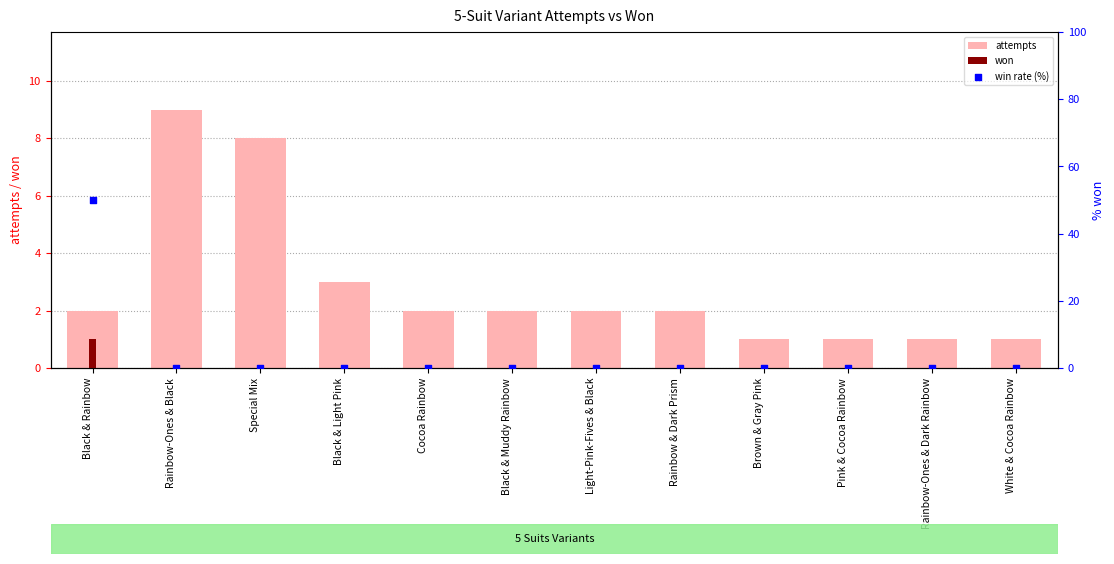

Which series reaches the maximum Y coordinate?

win rate (%)